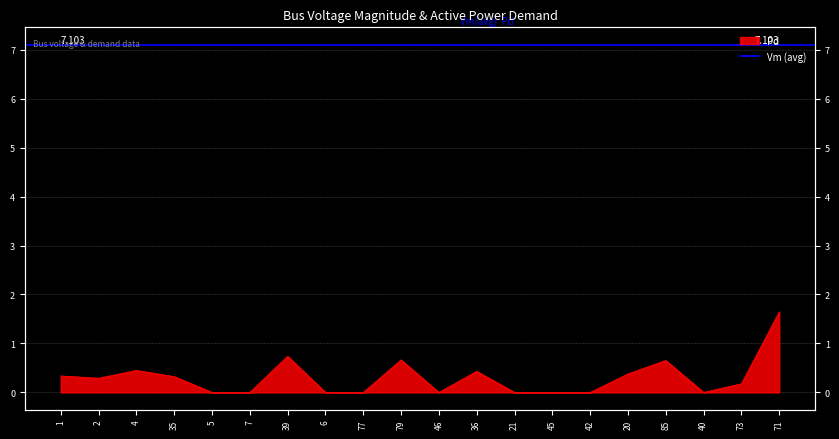

At which category does the chart reach its minimum across all series?

5